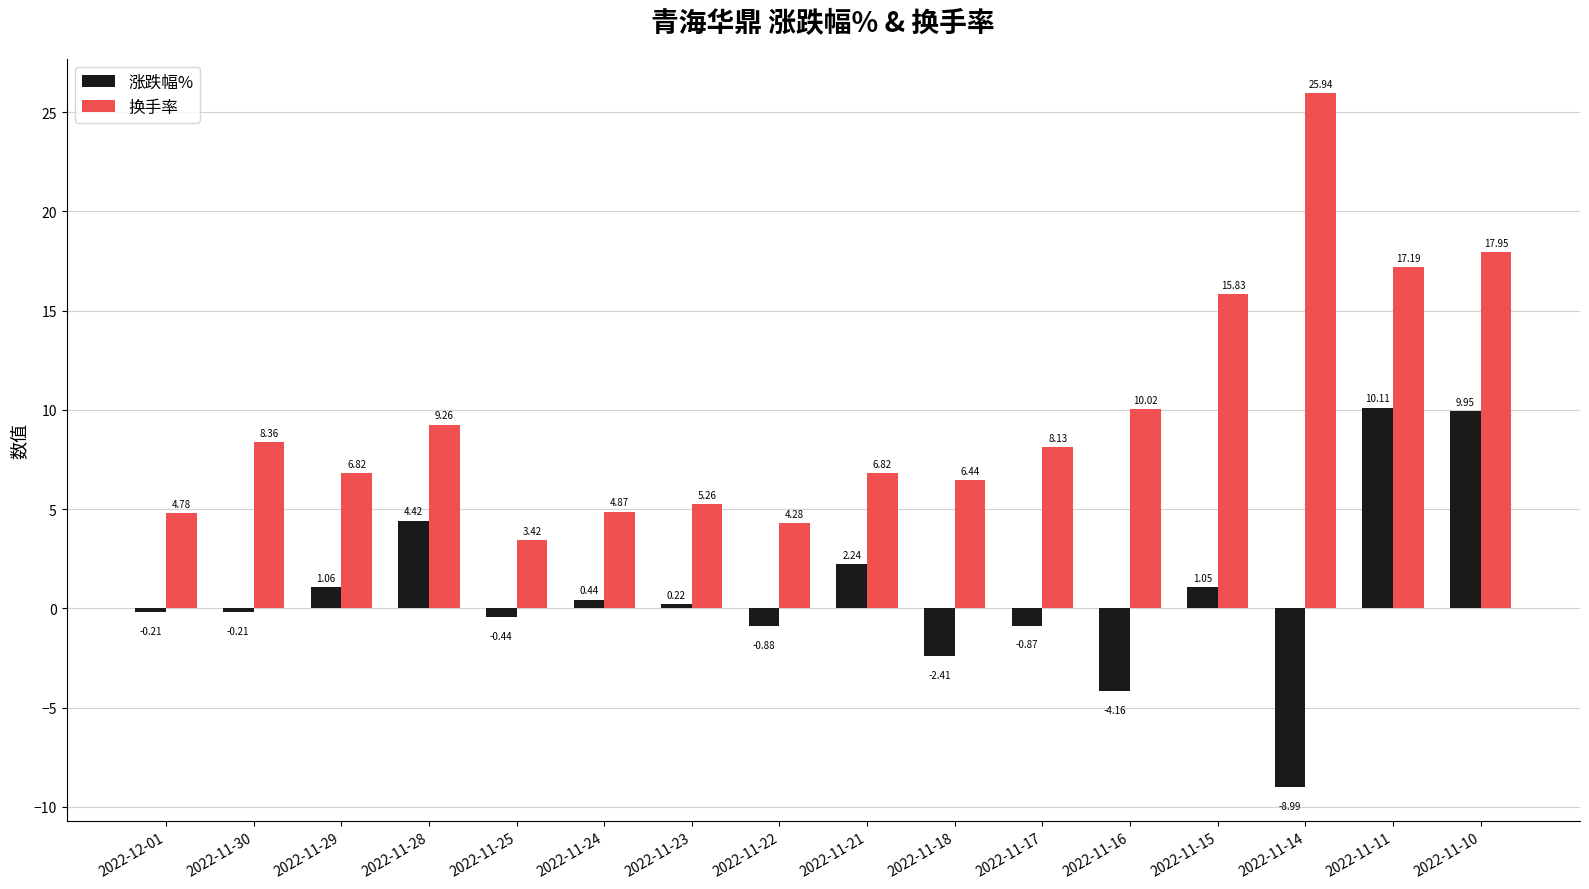

What is the average value of the 换手率 series?

9.7